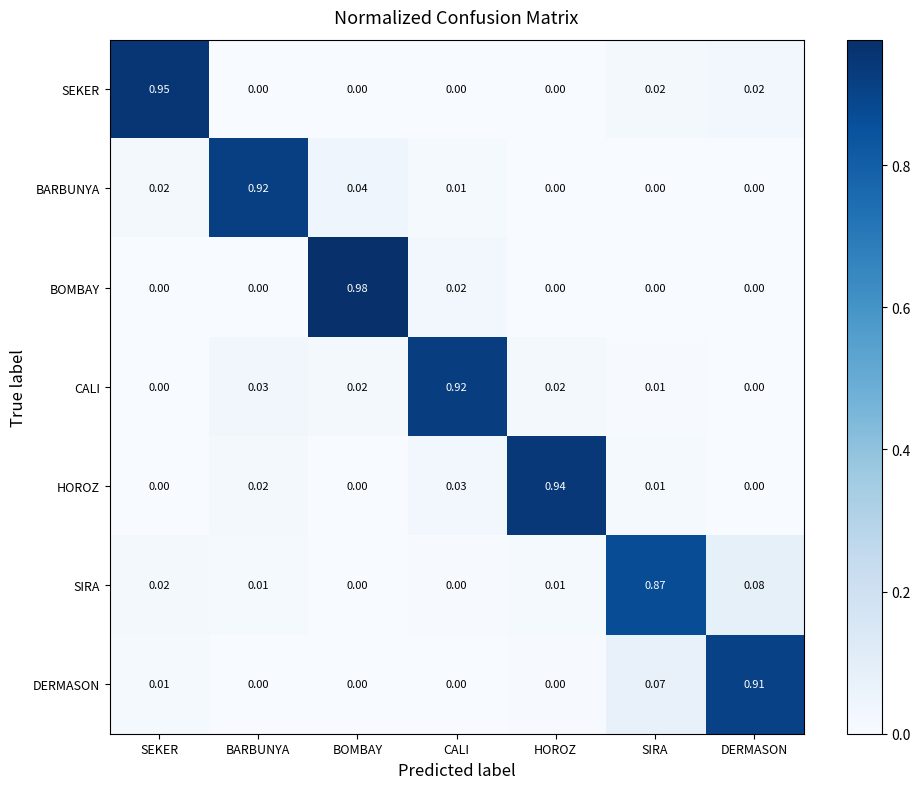

At which category does the chart reach its peak across all series?

BOMBAY